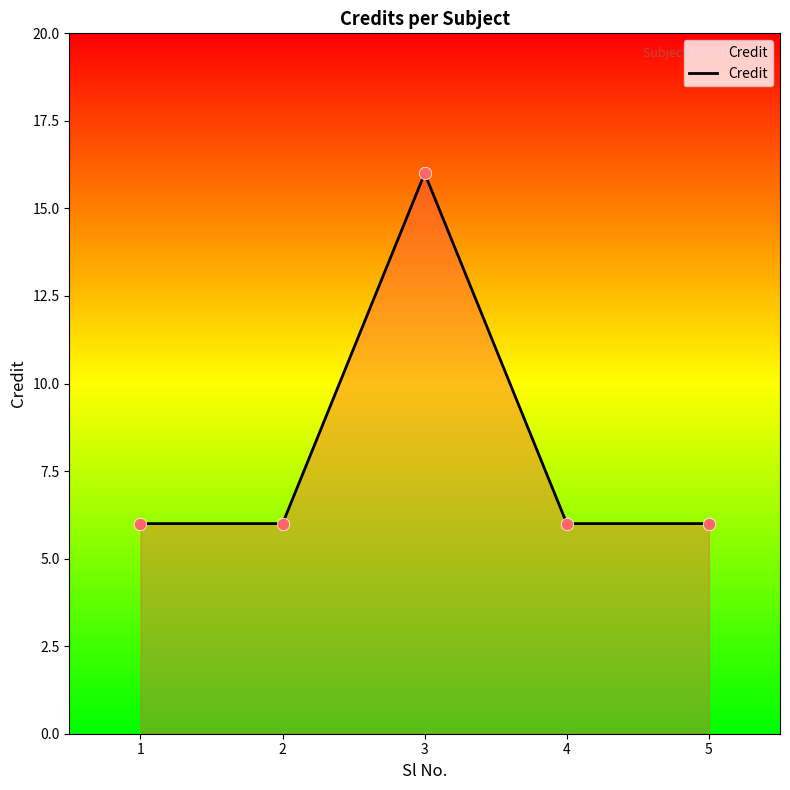

Which has a higher value, 3 or 4?

3